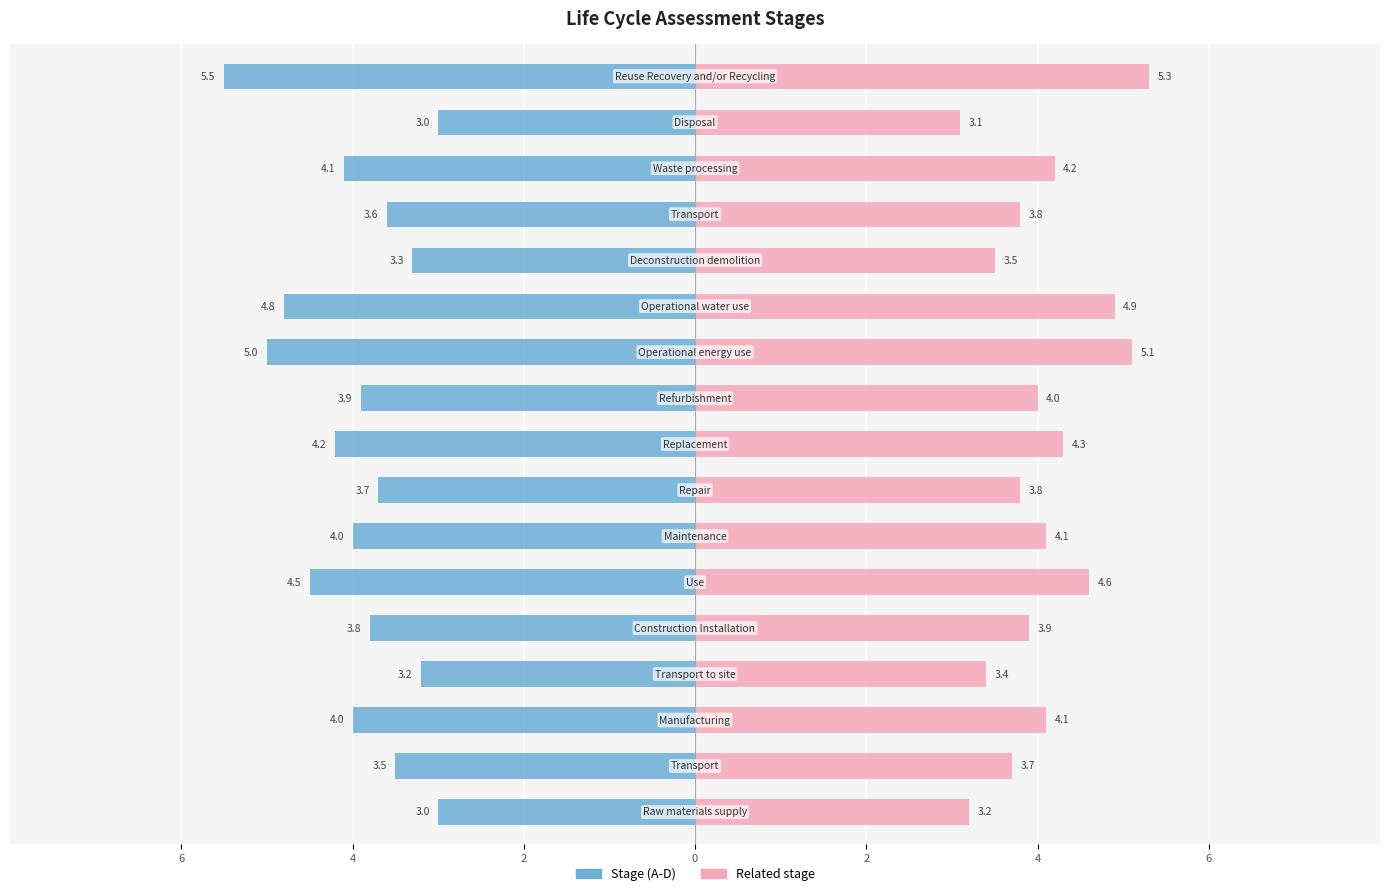

At 16, list the series in order from largest to smallest.

Related stage, Stage (A-D)